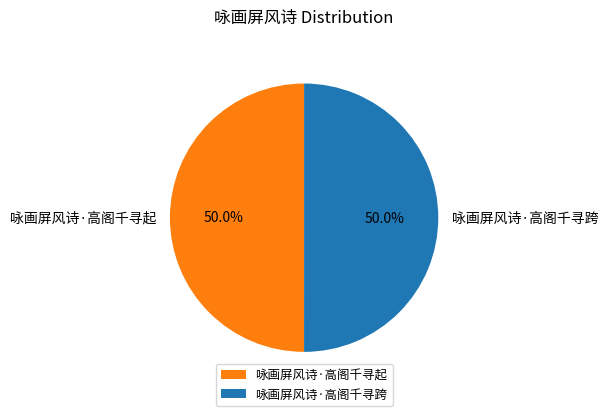

To the nearest percent, what percentage of the pie is 咏画屏风诗·高阁千寻起?

50%